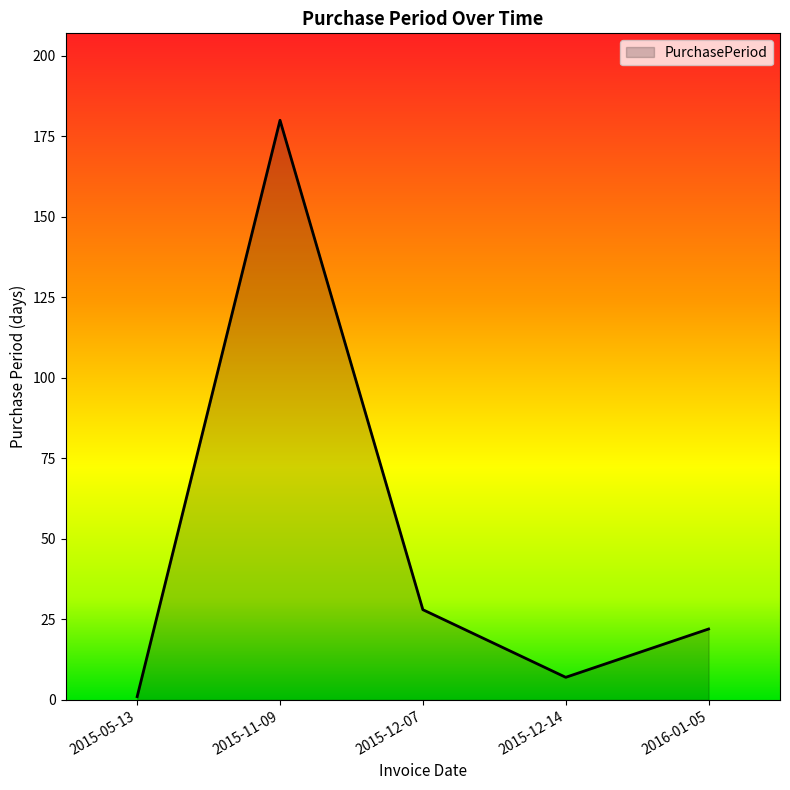

How many interior local valleys (lower than both neighbors) does the data have?

1